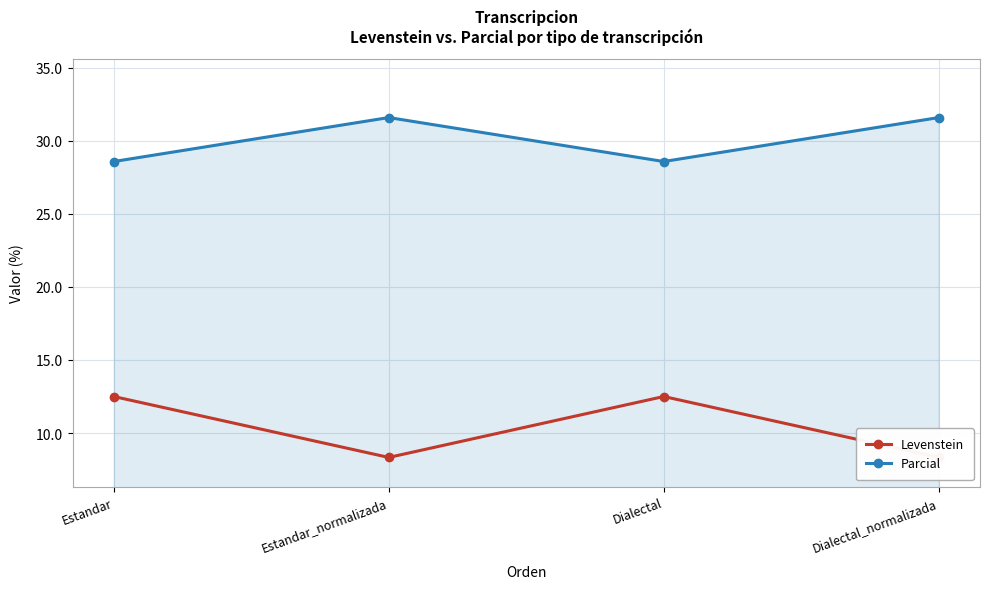

Where is Parcial nearest to the value 30?

Estandar